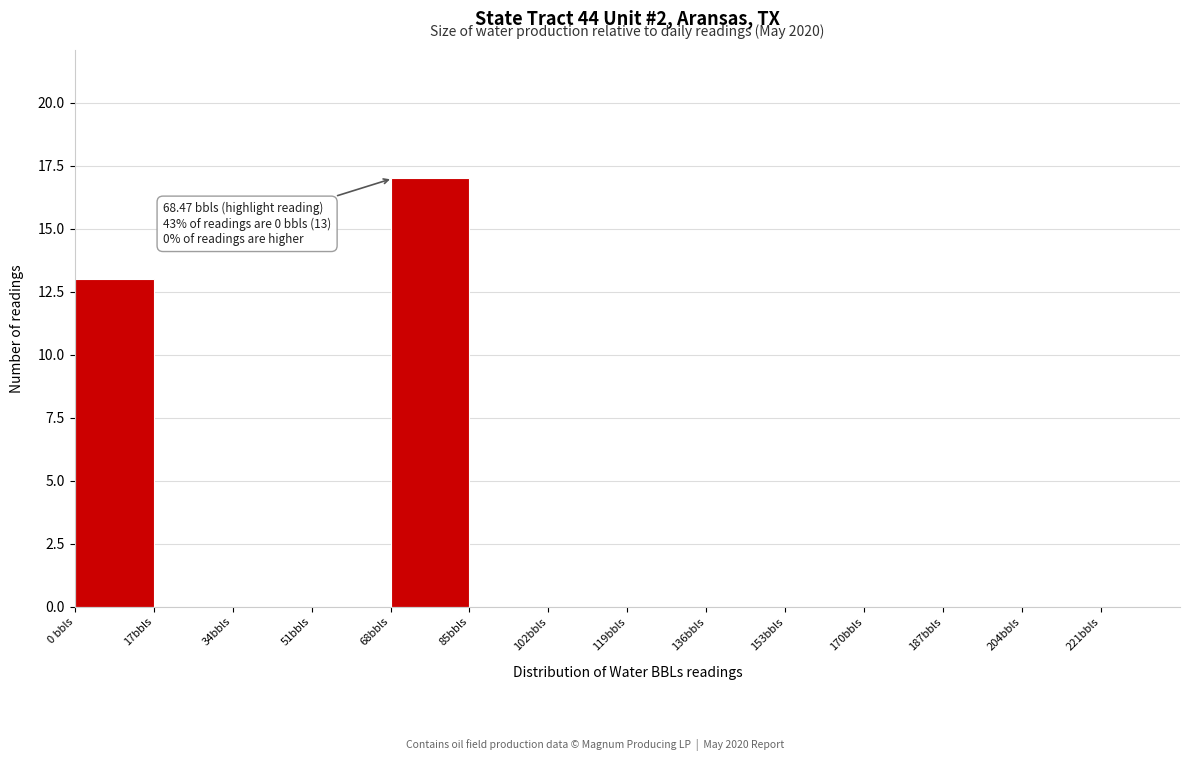

Which range on the x-axis has the tallest bar?

68 to 85